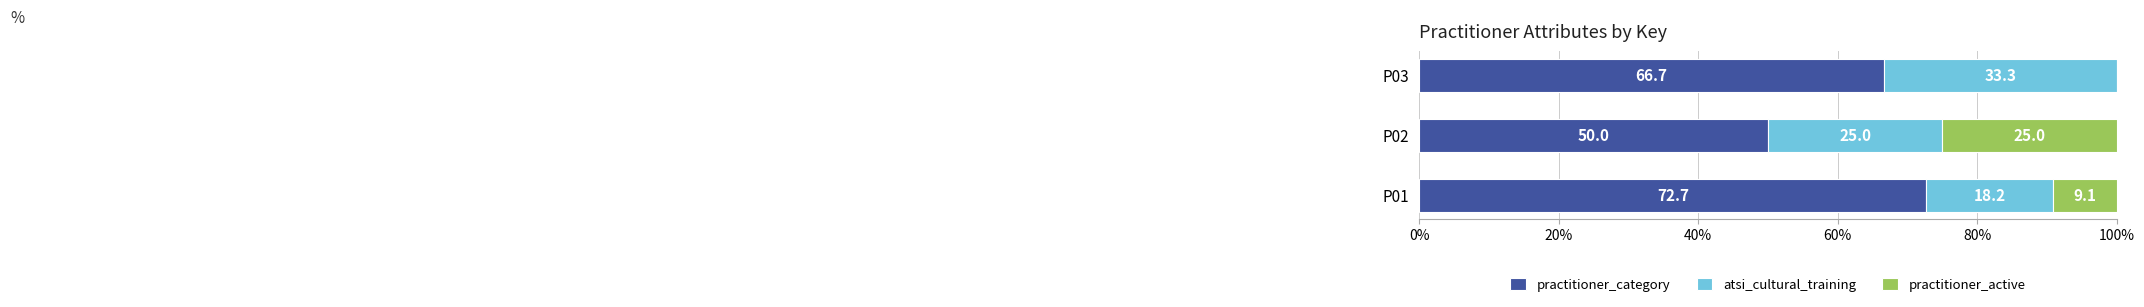

The value of practitioner_category at P01 is 72.7. True or false?

True